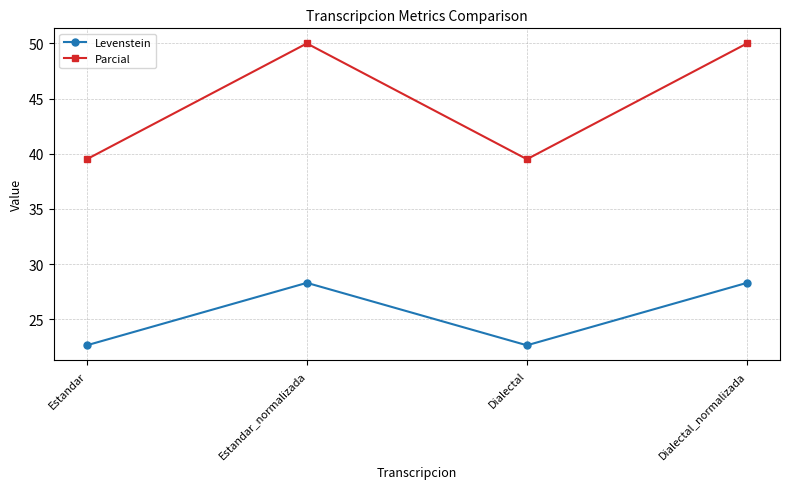

Reading left to right, extract all data points from this chart.

Levenstein: Estandar=22.6	Estandar_normalizada=28.3	Dialectal=22.6	Dialectal_normalizada=28.3
Parcial: Estandar=39.5	Estandar_normalizada=50.0	Dialectal=39.5	Dialectal_normalizada=50.0